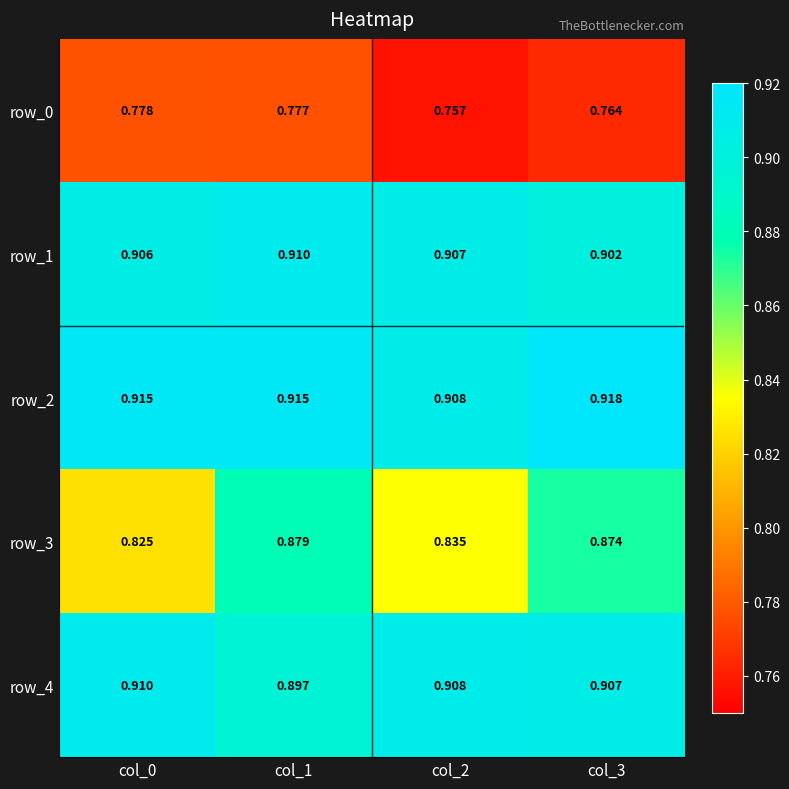

Is the value of row_3 at col_2 greater than the value of row_4 at col_2?

No